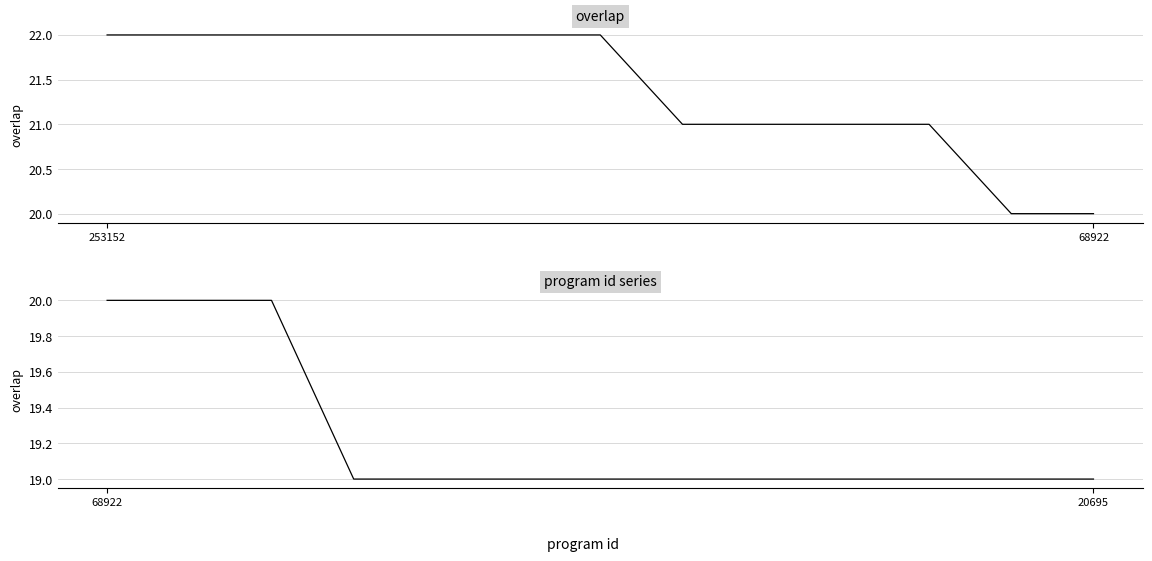

Which category has the lowest value in the overlap (bottom half) series?

3